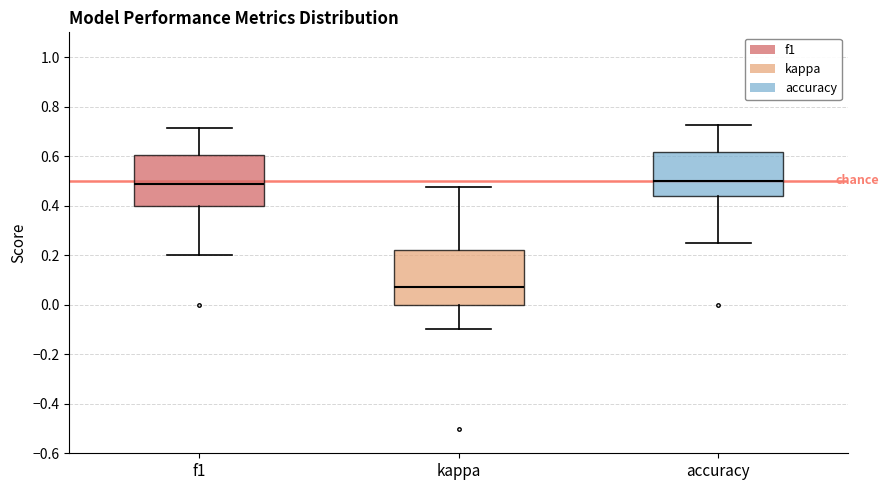

Reading left to right, read every box against the y-axis: the position of its median line, the range the box covers, and the ends of its whiskers. The values are not printed on the chart, so give them approximately, as read against the axis.

f1: median 0.48, box 0.40 to 0.60, whiskers 0.20 to 0.72
kappa: median 0.08, box 0.00 to 0.22, whiskers -0.10 to 0.48
accuracy: median 0.50, box 0.44 to 0.62, whiskers 0.26 to 0.72